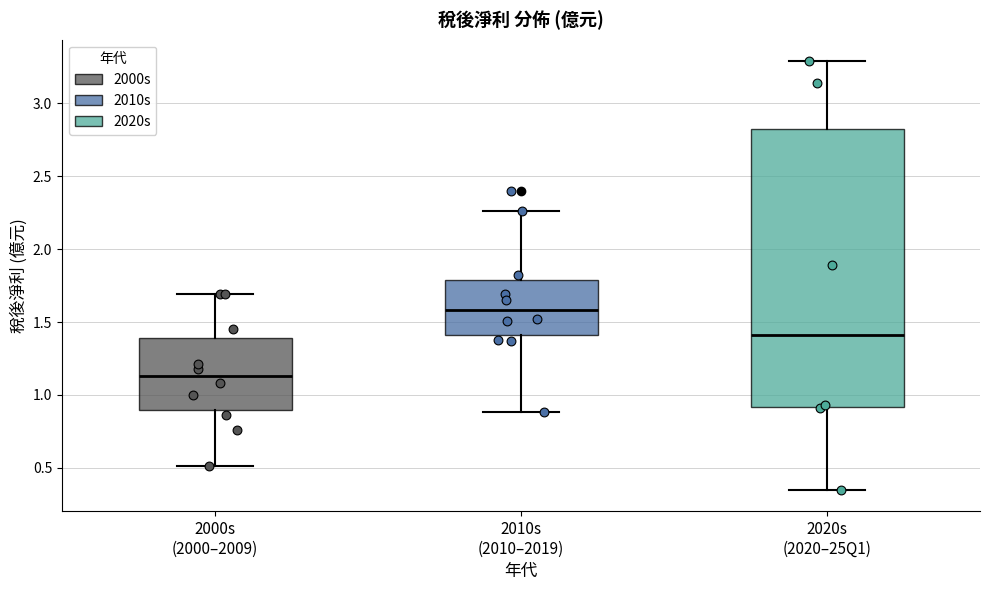

Where does the median line of the box for 2010s (2010–2019) sit on the y-axis? The values are not printed on the chart, so give them approximately, as read against the axis.

1.60